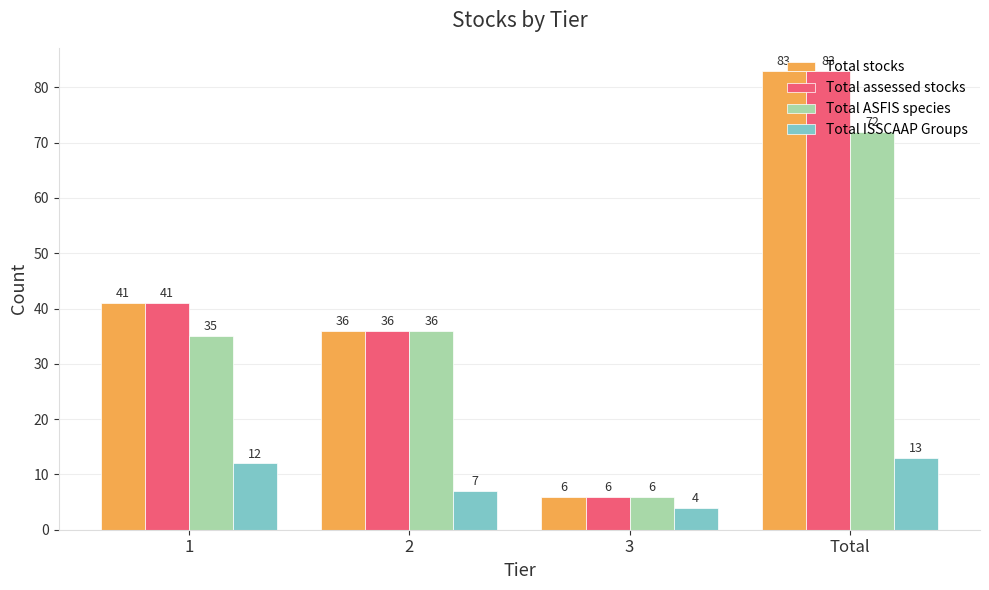

What is the total value across all series at 3?

22